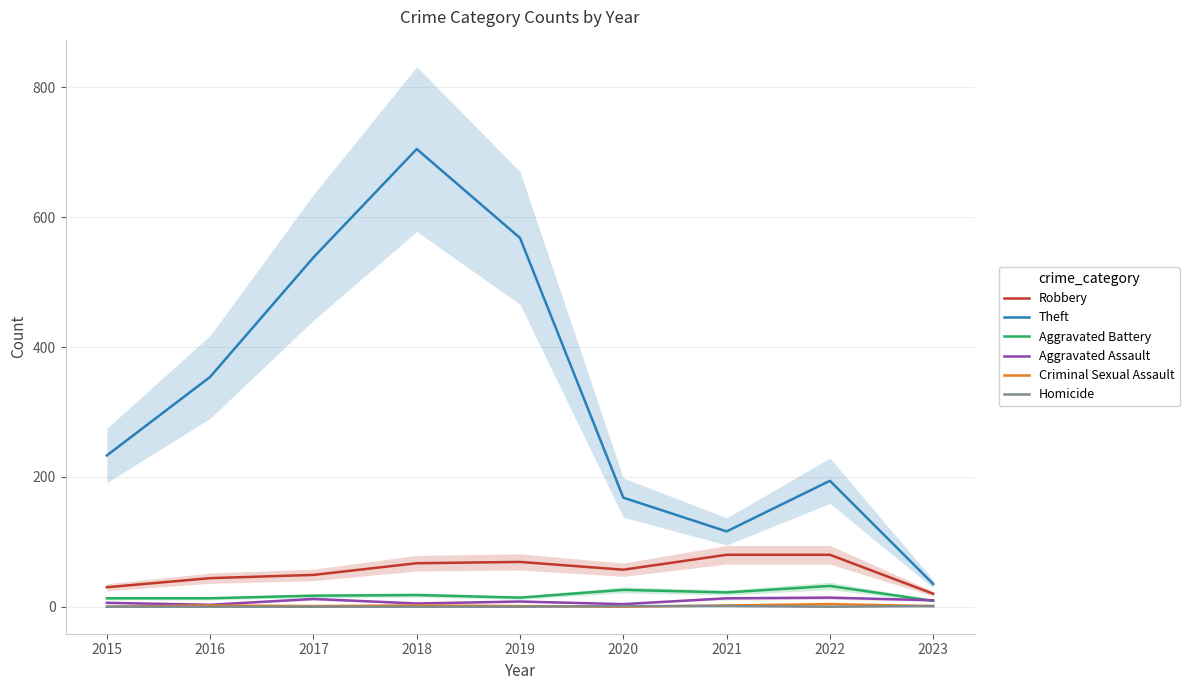

Does the chart have visible grid lines?

Yes